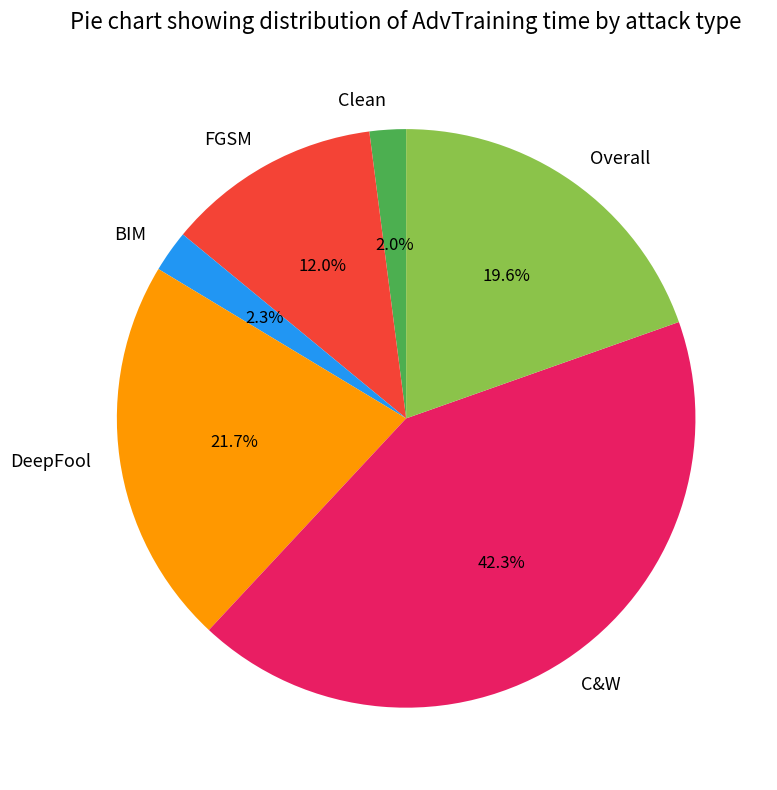

To the nearest percent, what is the difference between the Overall and FGSM slice percentages?

8%